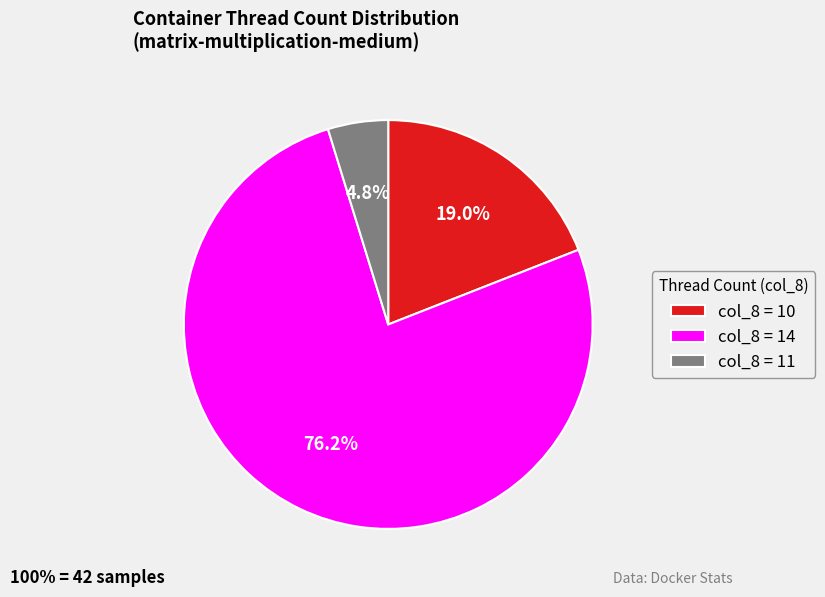

Is there a majority slice in this chart?

Yes